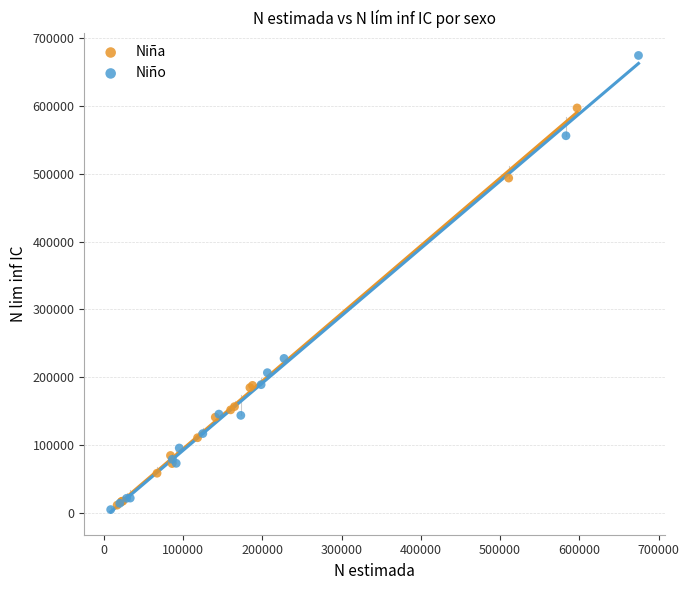

Which series has the largest Y range (max minus min)?

Niño